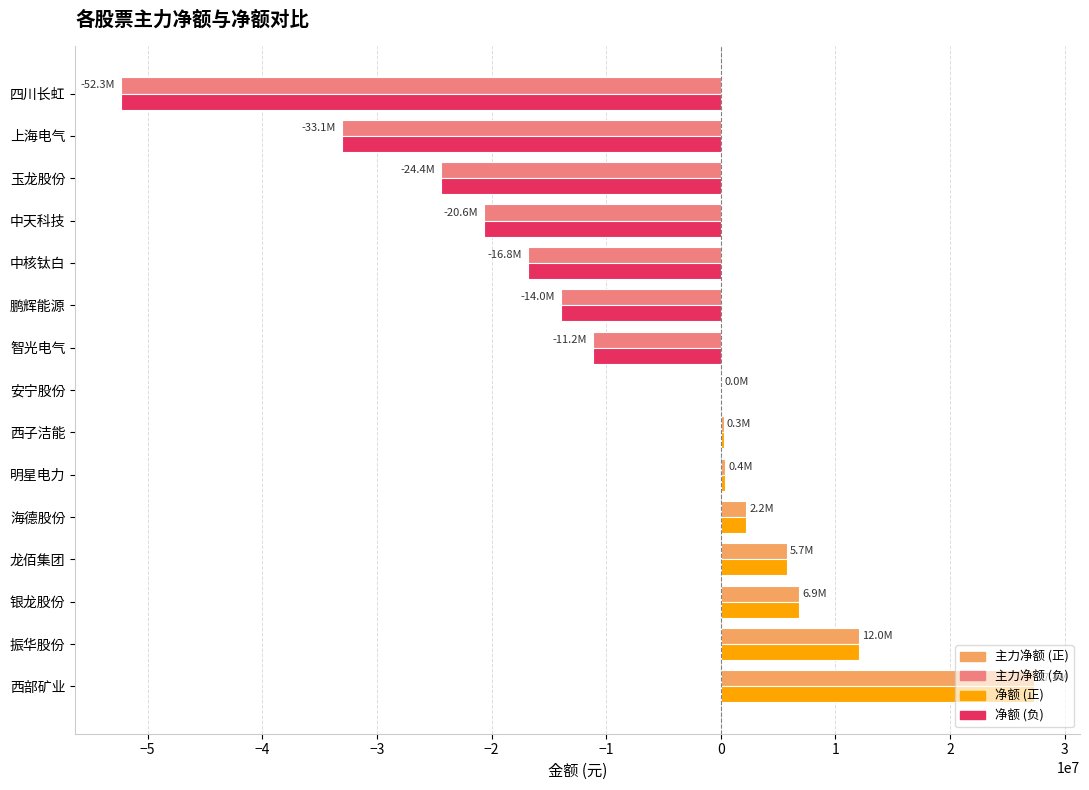

At which category does the chart reach its peak across all series?

西部矿业